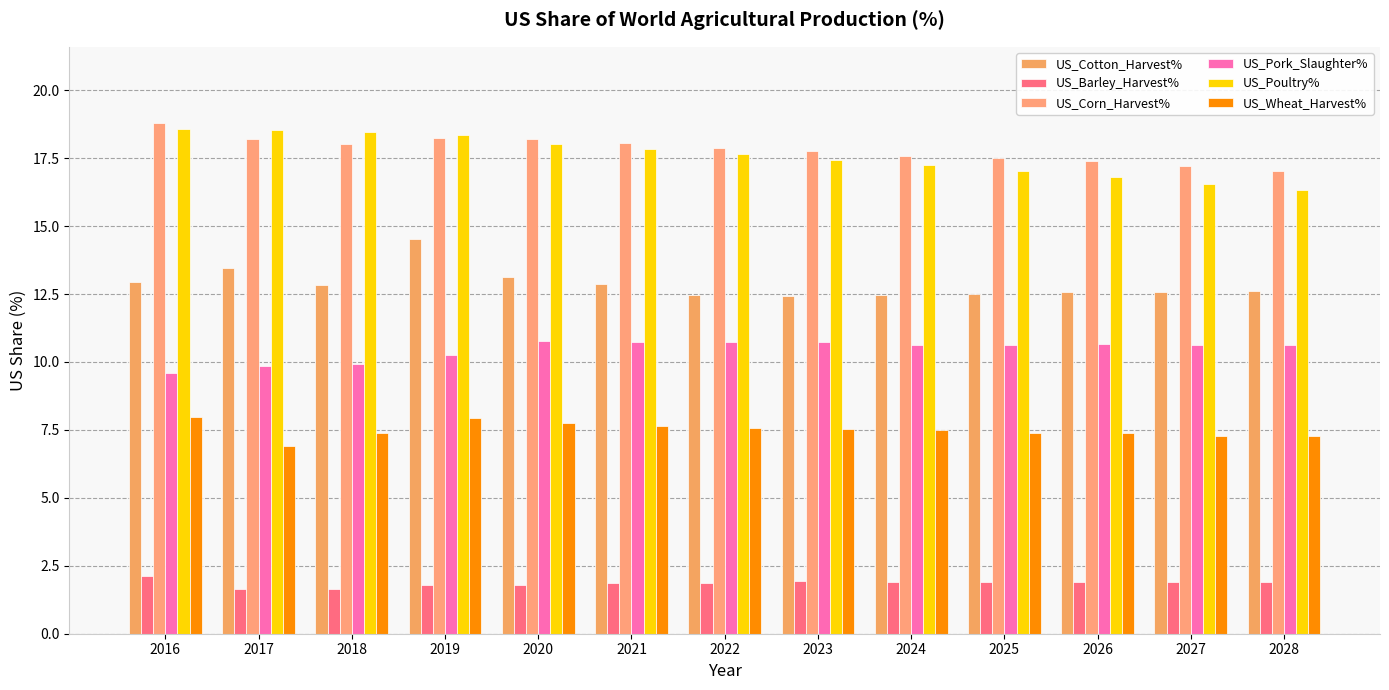

Are the bars horizontal?

No